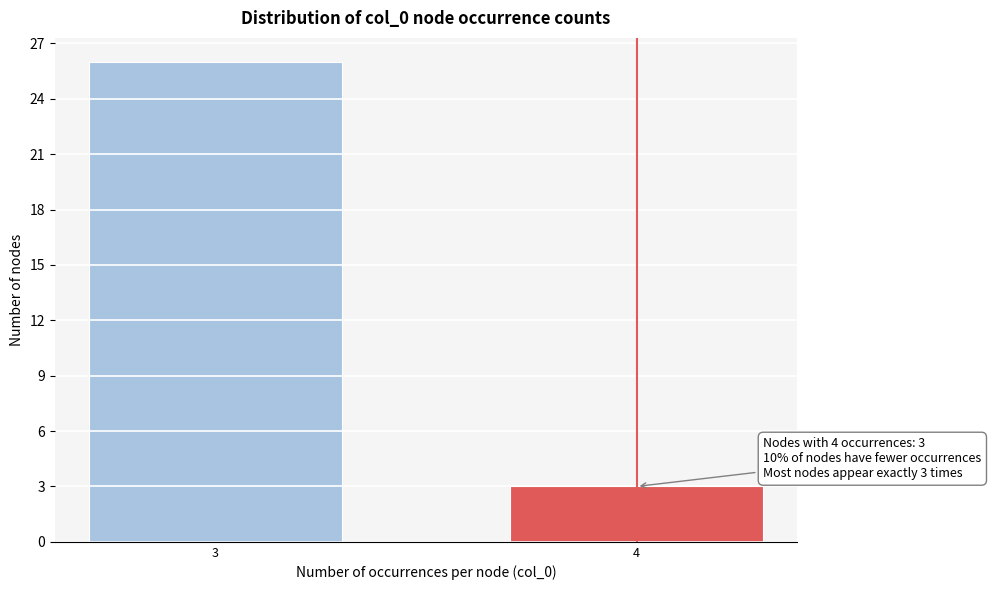

Reading right to left, list all the values displayed in this chart.

3	26